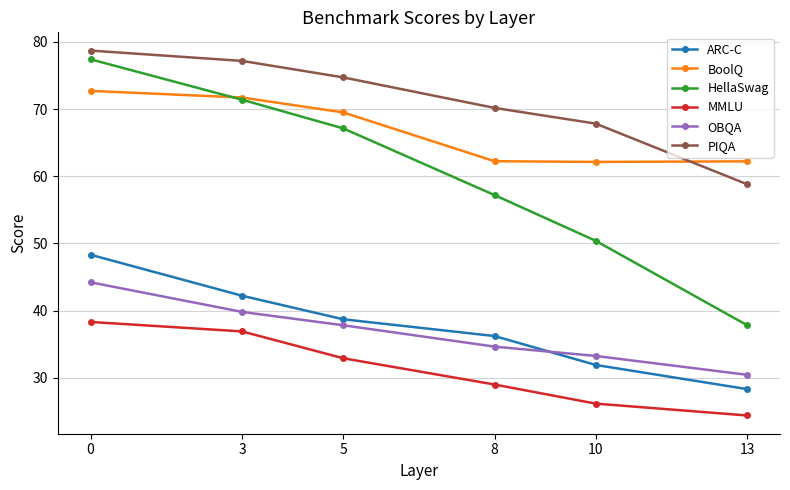

True or false: ARC-C and PIQA intersect in this chart.

False